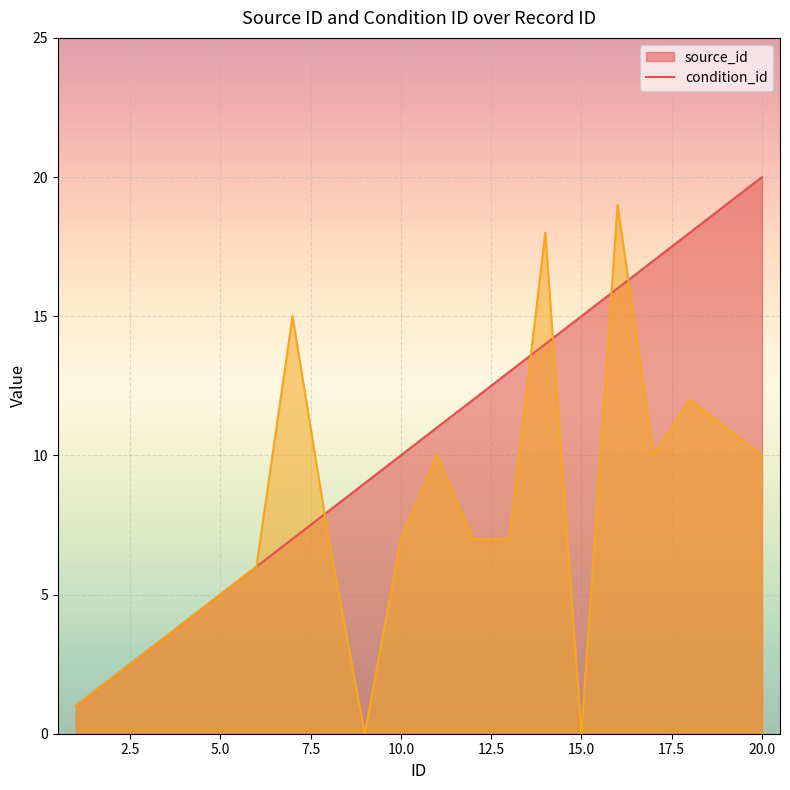

Reading right to left, extract all data points from this chart.

source_id: 20	19	18	17	16	15	14	13	12	11	10	9	8	7	6	5	4	3	2	1
condition_id: 10	11	12	10	19	0	18	7	7	10	7	0	7	15	6	5	4	3	2	1